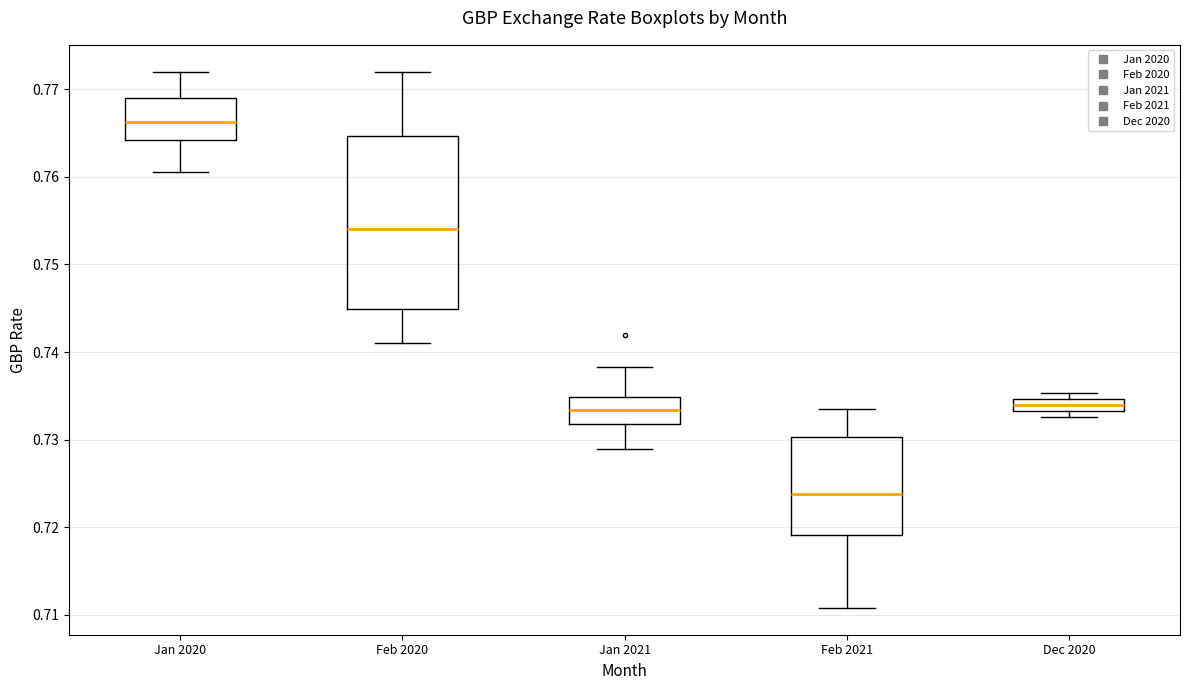

Where is the lower edge of the box for Dec 2020 on the y-axis? The values are not printed on the chart, so give them approximately, as read against the axis.

0.733